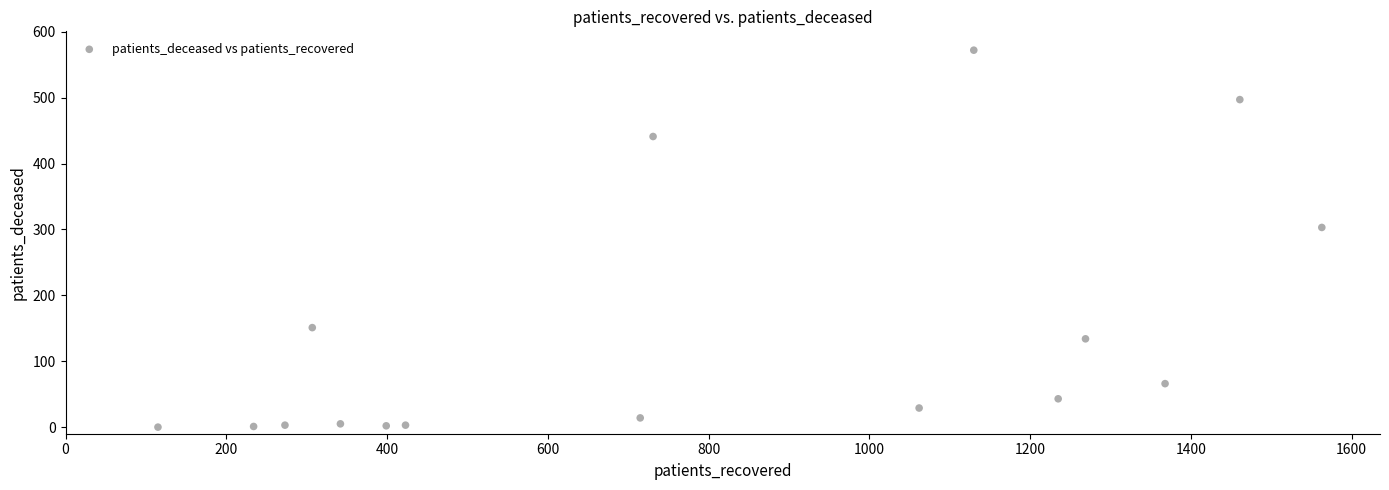

What is the range of X values (max minus min)?

1448